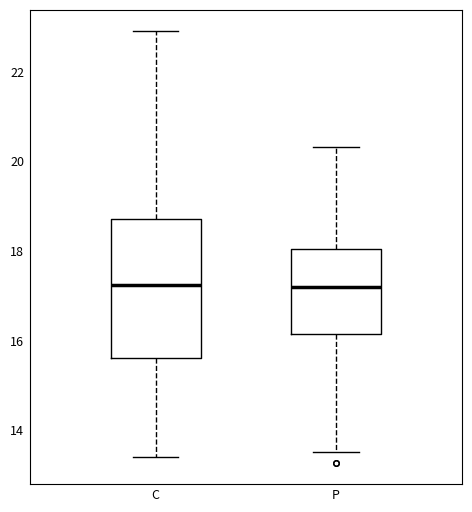

Which box is the tallest, from its lower edge to its upper edge?

C